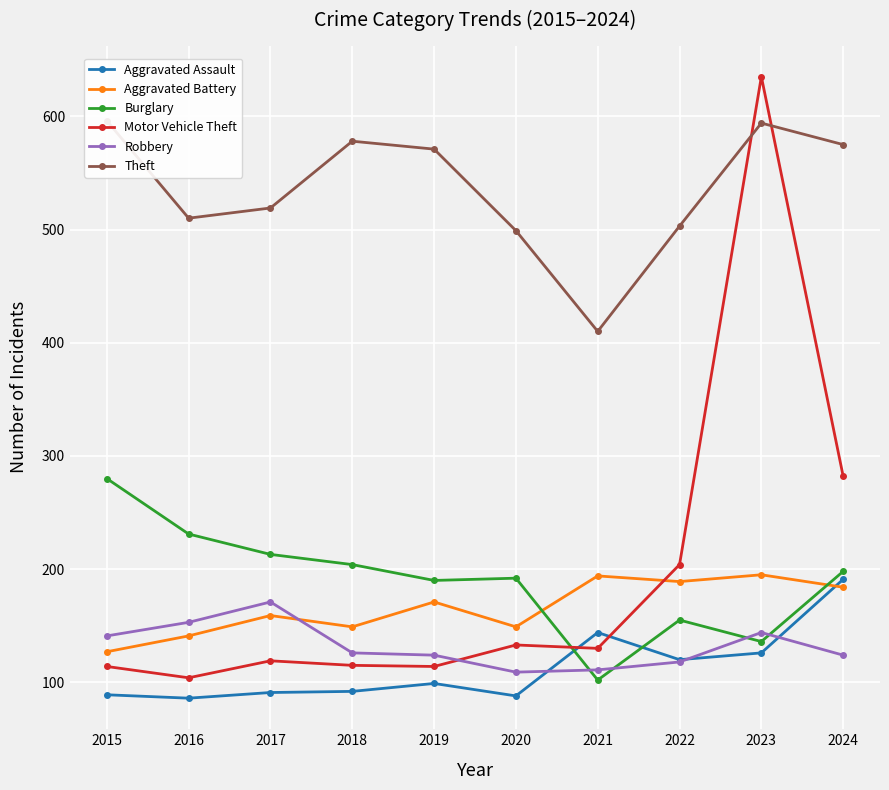

What is the value of the Theft point at the 9th from the left?

594